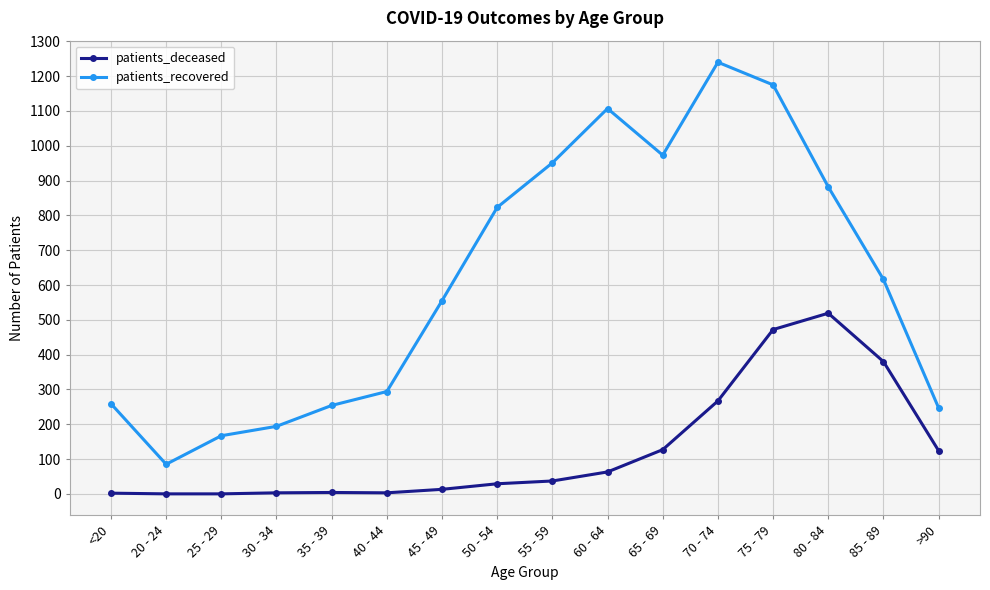

Count the number of categories in the chart.

16